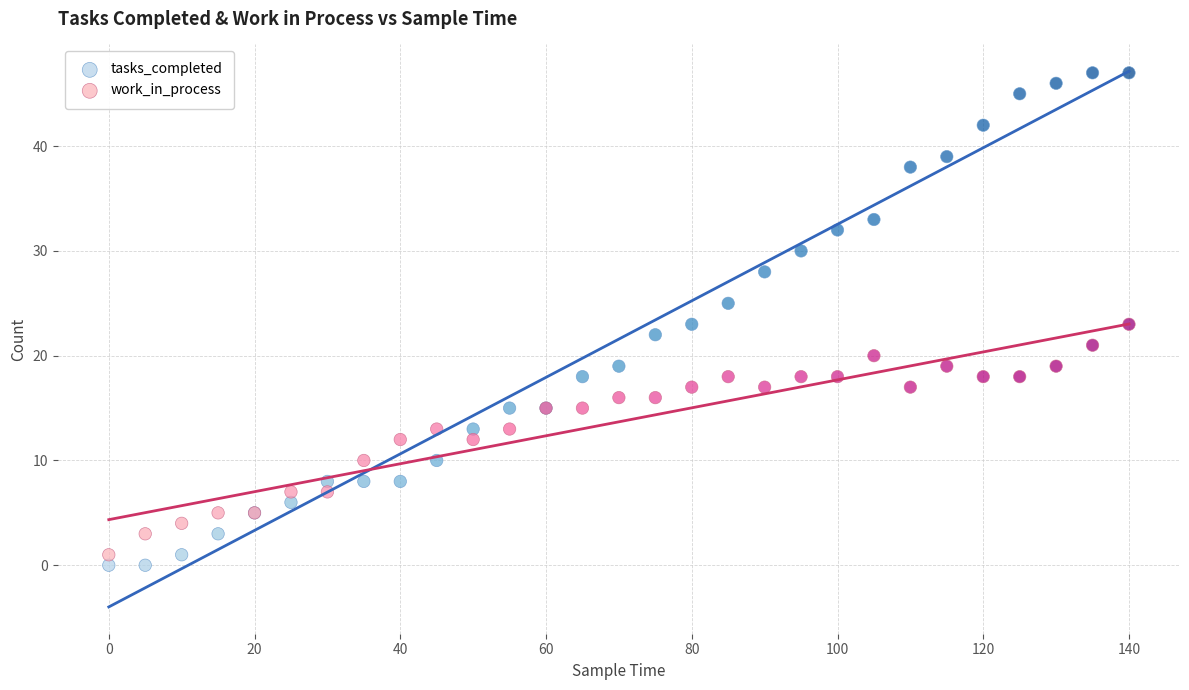

What are all the series names shown in the legend?

tasks_completed, work_in_process